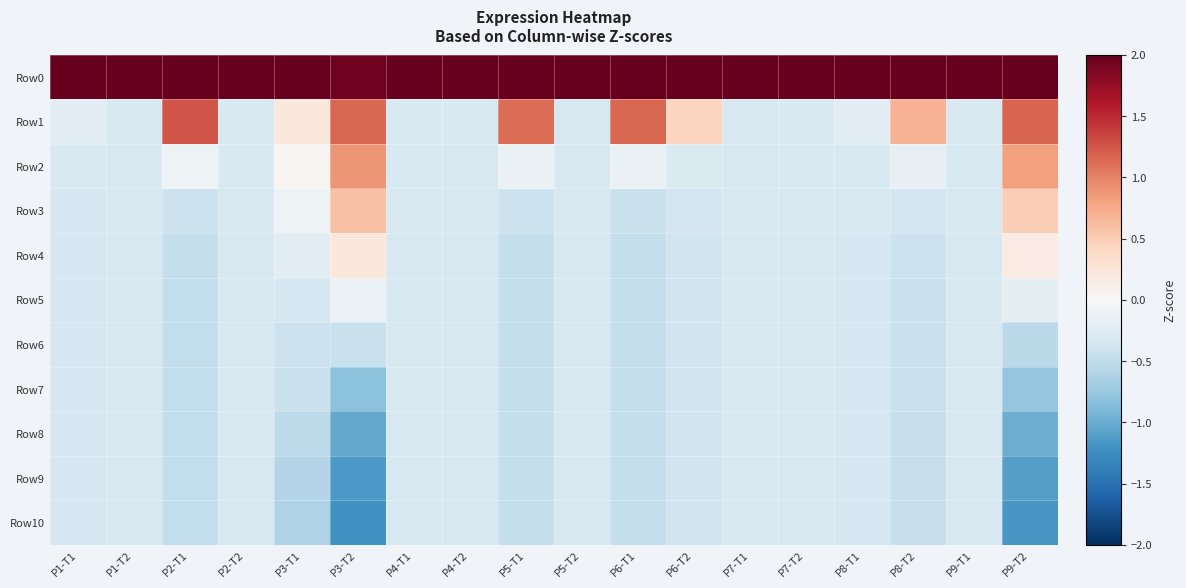

Reading right to left, extract all data points from this chart.

Row0: P9-T2=2.0	P9-T1=2.0	P8-T2=2.0	P8-T1=2.0	P7-T2=2.0	P7-T1=2.0	P6-T2=2.0	P6-T1=2.0	P5-T2=2.0	P5-T1=2.0	P4-T2=2.0	P4-T1=2.0	P3-T2=1.9	P3-T1=2.0	P2-T2=2.0	P2-T1=2.0	P1-T2=2.0	P1-T1=2.0
Row1: P9-T2=1.2	P9-T1=-0.3	P8-T2=0.7	P8-T1=-0.2	P7-T2=-0.3	P7-T1=-0.3	P6-T2=0.4	P6-T1=1.1	P5-T2=-0.3	P5-T1=1.1	P4-T2=-0.3	P4-T1=-0.3	P3-T2=1.1	P3-T1=0.2	P2-T2=-0.3	P2-T1=1.3	P1-T2=-0.3	P1-T1=-0.2
Row2: P9-T2=0.8	P9-T1=-0.3	P8-T2=-0.2	P8-T1=-0.3	P7-T2=-0.3	P7-T1=-0.3	P6-T2=-0.3	P6-T1=-0.1	P5-T2=-0.3	P5-T1=-0.1	P4-T2=-0.3	P4-T1=-0.3	P3-T2=0.9	P3-T1=0.0	P2-T2=-0.3	P2-T1=-0.1	P1-T2=-0.3	P1-T1=-0.3
Row3: P9-T2=0.5	P9-T1=-0.3	P8-T2=-0.4	P8-T1=-0.3	P7-T2=-0.3	P7-T1=-0.3	P6-T2=-0.4	P6-T1=-0.4	P5-T2=-0.3	P5-T1=-0.4	P4-T2=-0.3	P4-T1=-0.3	P3-T2=0.6	P3-T1=-0.1	P2-T2=-0.3	P2-T1=-0.4	P1-T2=-0.3	P1-T1=-0.3
Row4: P9-T2=0.2	P9-T1=-0.3	P8-T2=-0.4	P8-T1=-0.3	P7-T2=-0.3	P7-T1=-0.3	P6-T2=-0.4	P6-T1=-0.5	P5-T2=-0.3	P5-T1=-0.5	P4-T2=-0.3	P4-T1=-0.3	P3-T2=0.2	P3-T1=-0.2	P2-T2=-0.3	P2-T1=-0.5	P1-T2=-0.3	P1-T1=-0.3
Row5: P9-T2=-0.2	P9-T1=-0.3	P8-T2=-0.4	P8-T1=-0.3	P7-T2=-0.3	P7-T1=-0.3	P6-T2=-0.4	P6-T1=-0.5	P5-T2=-0.3	P5-T1=-0.5	P4-T2=-0.3	P4-T1=-0.3	P3-T2=-0.1	P3-T1=-0.4	P2-T2=-0.3	P2-T1=-0.5	P1-T2=-0.3	P1-T1=-0.3
Row6: P9-T2=-0.5	P9-T1=-0.3	P8-T2=-0.5	P8-T1=-0.3	P7-T2=-0.3	P7-T1=-0.3	P6-T2=-0.4	P6-T1=-0.5	P5-T2=-0.3	P5-T1=-0.5	P4-T2=-0.3	P4-T1=-0.3	P3-T2=-0.4	P3-T1=-0.4	P2-T2=-0.3	P2-T1=-0.5	P1-T2=-0.3	P1-T1=-0.3
Row7: P9-T2=-0.8	P9-T1=-0.3	P8-T2=-0.5	P8-T1=-0.3	P7-T2=-0.3	P7-T1=-0.3	P6-T2=-0.4	P6-T1=-0.5	P5-T2=-0.3	P5-T1=-0.5	P4-T2=-0.3	P4-T1=-0.3	P3-T2=-0.8	P3-T1=-0.5	P2-T2=-0.3	P2-T1=-0.5	P1-T2=-0.3	P1-T1=-0.3
Row8: P9-T2=-1.0	P9-T1=-0.3	P8-T2=-0.5	P8-T1=-0.3	P7-T2=-0.3	P7-T1=-0.3	P6-T2=-0.4	P6-T1=-0.5	P5-T2=-0.3	P5-T1=-0.5	P4-T2=-0.3	P4-T1=-0.3	P3-T2=-1.0	P3-T1=-0.5	P2-T2=-0.3	P2-T1=-0.5	P1-T2=-0.3	P1-T1=-0.3
Row9: P9-T2=-1.1	P9-T1=-0.3	P8-T2=-0.5	P8-T1=-0.3	P7-T2=-0.3	P7-T1=-0.3	P6-T2=-0.4	P6-T1=-0.5	P5-T2=-0.3	P5-T1=-0.5	P4-T2=-0.3	P4-T1=-0.3	P3-T2=-1.2	P3-T1=-0.6	P2-T2=-0.3	P2-T1=-0.5	P1-T2=-0.3	P1-T1=-0.3
Row10: P9-T2=-1.2	P9-T1=-0.3	P8-T2=-0.5	P8-T1=-0.3	P7-T2=-0.3	P7-T1=-0.3	P6-T2=-0.4	P6-T1=-0.5	P5-T2=-0.3	P5-T1=-0.5	P4-T2=-0.3	P4-T1=-0.3	P3-T2=-1.2	P3-T1=-0.6	P2-T2=-0.3	P2-T1=-0.5	P1-T2=-0.3	P1-T1=-0.3